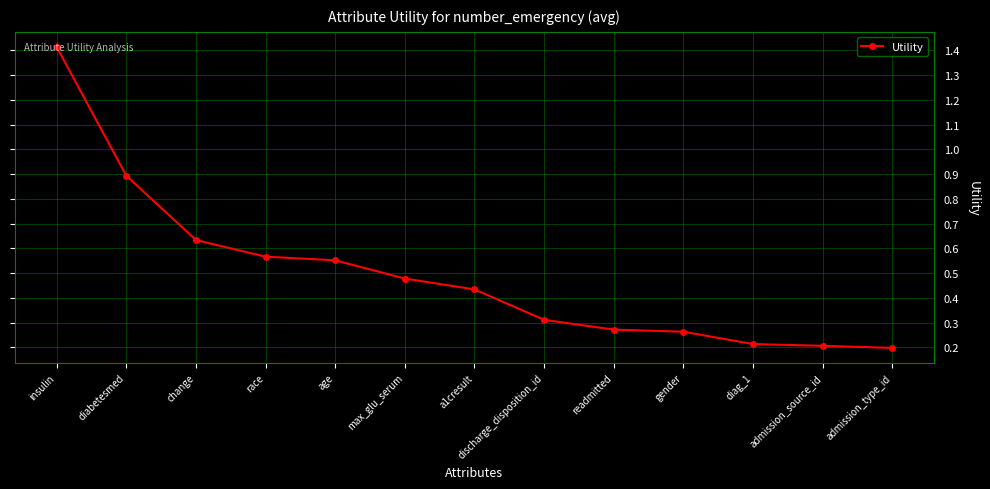

What is the label of the 8th point from the left?

discharge_disposition_id